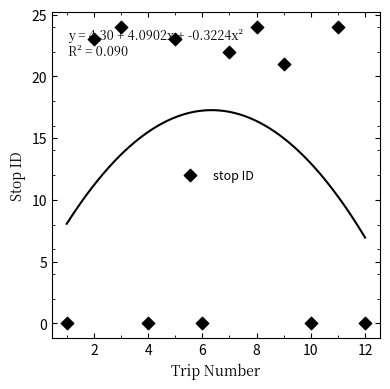

Which has a higher value, 10 or 6?

10